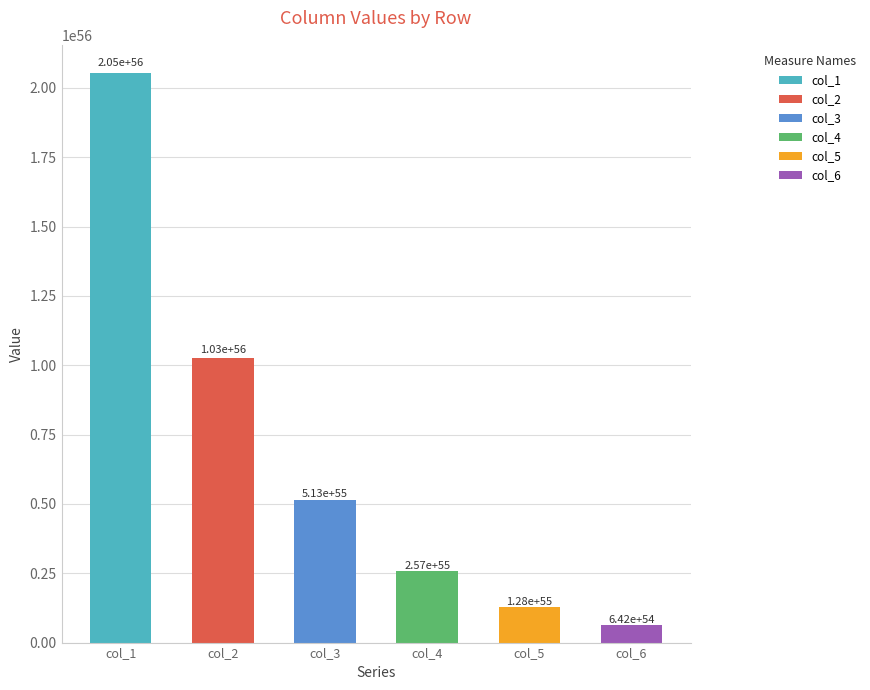

Which series has the largest total across all categories?

col_1